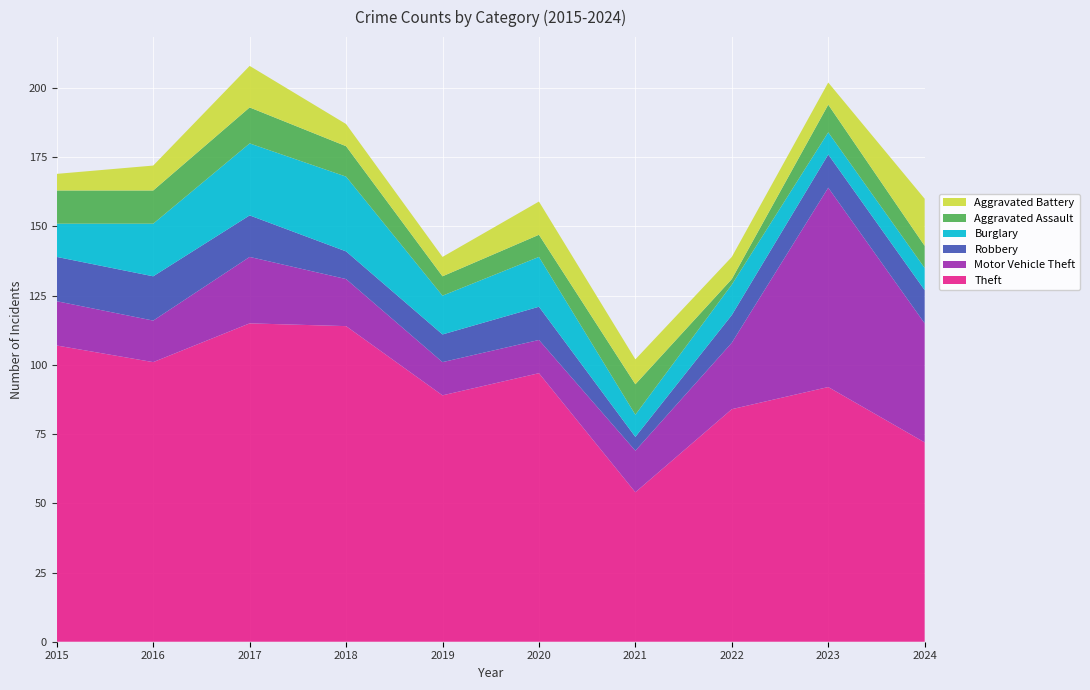

Reading right to left, extract all data points from this chart.

Theft: 2024=72	2023=92	2022=84	2021=54	2020=97	2019=89	2018=114	2017=115	2016=101	2015=107
Motor Vehicle Theft: 2024=43	2023=72	2022=24	2021=15	2020=12	2019=12	2018=17	2017=24	2016=15	2015=16
Robbery: 2024=12	2023=12	2022=10	2021=5	2020=12	2019=10	2018=10	2017=15	2016=16	2015=16
Burglary: 2024=8	2023=8	2022=11	2021=8	2020=18	2019=14	2018=27	2017=26	2016=19	2015=12
Aggravated Assault: 2024=8	2023=10	2022=2	2021=11	2020=8	2019=7	2018=11	2017=13	2016=12	2015=12
Aggravated Battery: 2024=17	2023=8	2022=8	2021=9	2020=12	2019=7	2018=8	2017=15	2016=9	2015=6